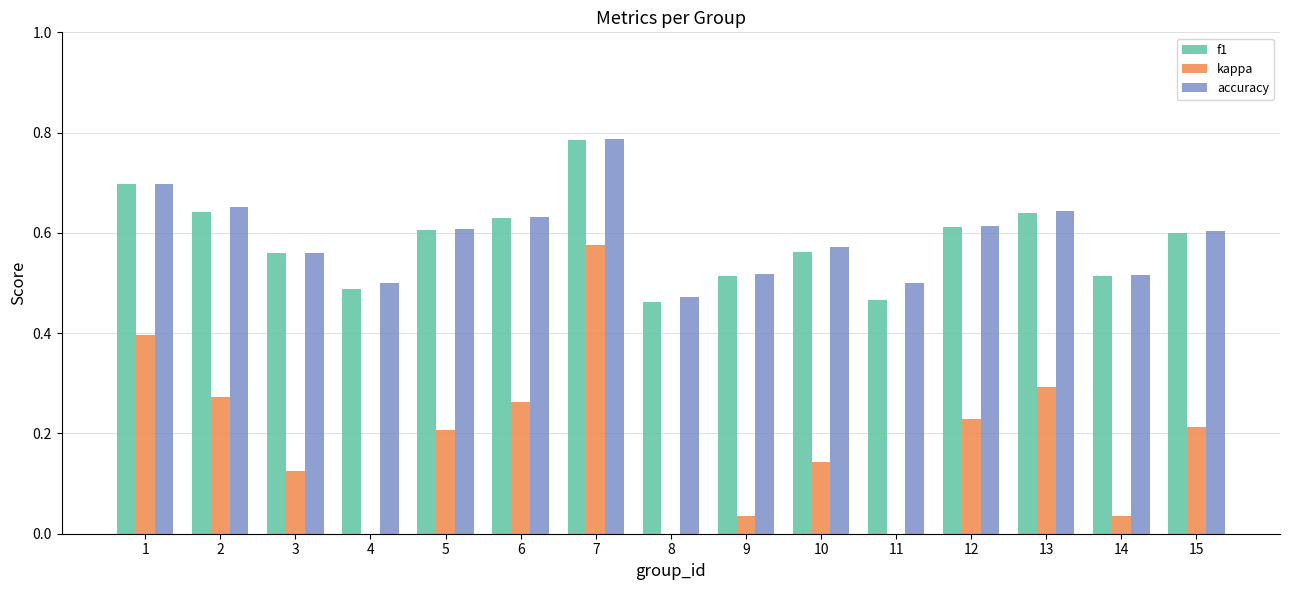

Reading left to right, extract all data points from this chart.

f1: 1=0.7	2=0.6	3=0.6	4=0.5	5=0.6	6=0.6	7=0.8	8=0.5	9=0.5	10=0.6	11=0.5	12=0.6	13=0.6	14=0.5	15=0.6
kappa: 1=0.4	2=0.3	3=0.1	4=0.0	5=0.2	6=0.3	7=0.6	8=-0.1	9=0.0	10=0.1	11=0.0	12=0.2	13=0.3	14=0.0	15=0.2
accuracy: 1=0.7	2=0.7	3=0.6	4=0.5	5=0.6	6=0.6	7=0.8	8=0.5	9=0.5	10=0.6	11=0.5	12=0.6	13=0.6	14=0.5	15=0.6